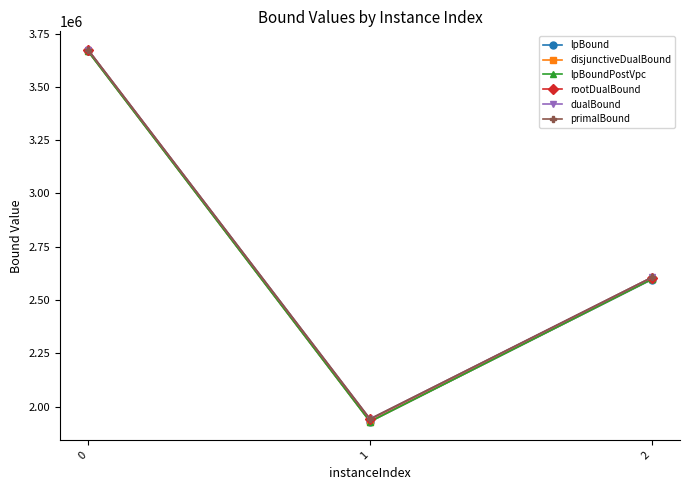

Which series has the widest spread of values?

lpBound